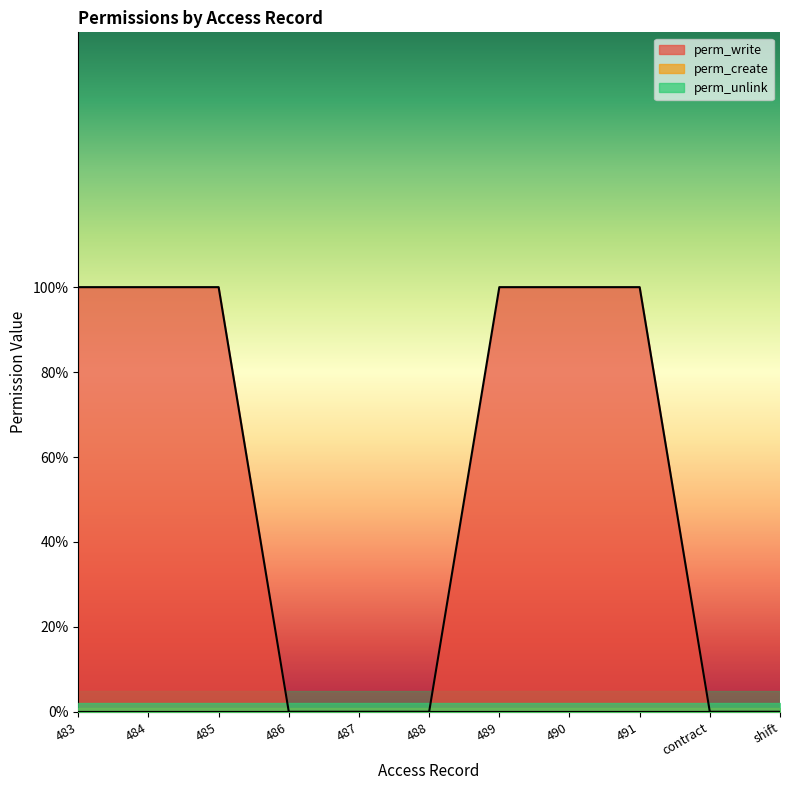

Which series changed the most between 483 and 487?

perm_write